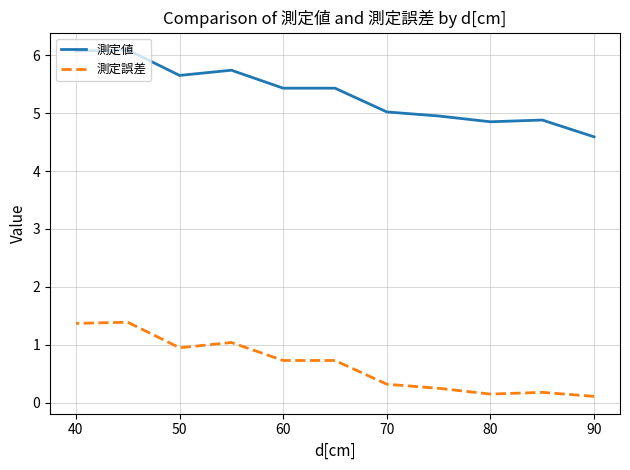

True or false: 測定値 and 測定誤差 intersect in this chart.

False